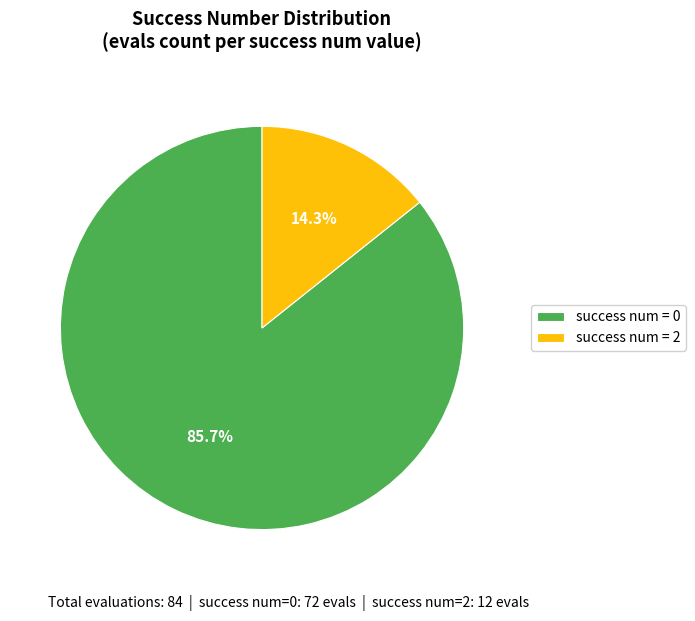

Is there a majority slice in this chart?

Yes